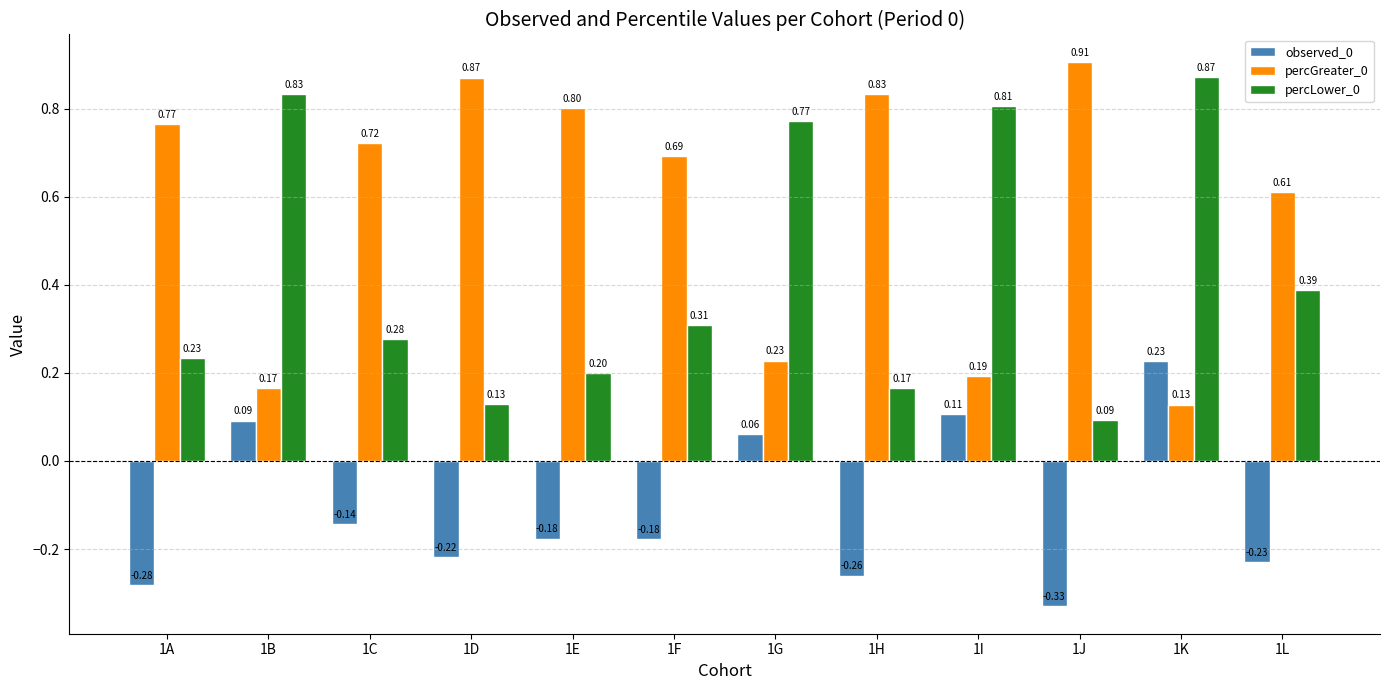

What is the difference between the maximum and minimum values in the percLower_0 series?

0.8